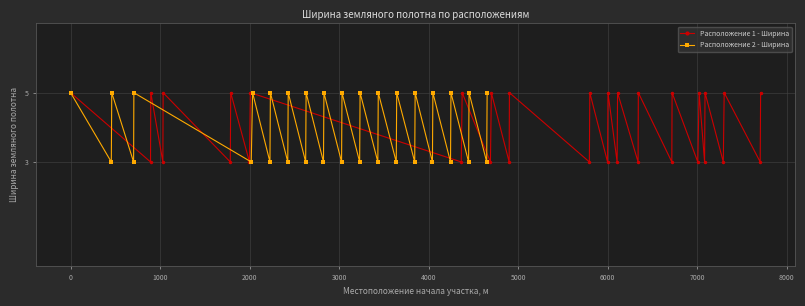

Reading right to left, extract all data points from this chart.

Расположение 1 - Ширина: 5	3	5	3	5	3	5	3	5	3	5	3	5	3	5	3	5	3	5	3	5	3	5	3	5	3	5	3	5	3	5	3	5
Расположение 2 - Ширина: 5	3	5	3	5	3	5	3	5	3	5	3	5	3	5	3	5	3	5	3	5	3	5	3	5	3	5	3	5	3	5	3	5